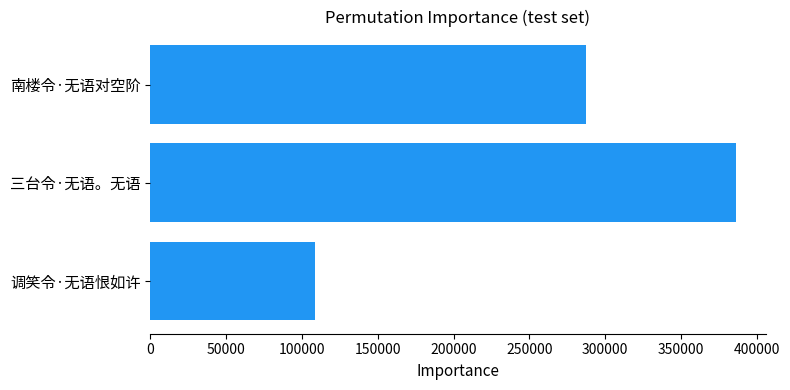

Are the bars horizontal?

Yes